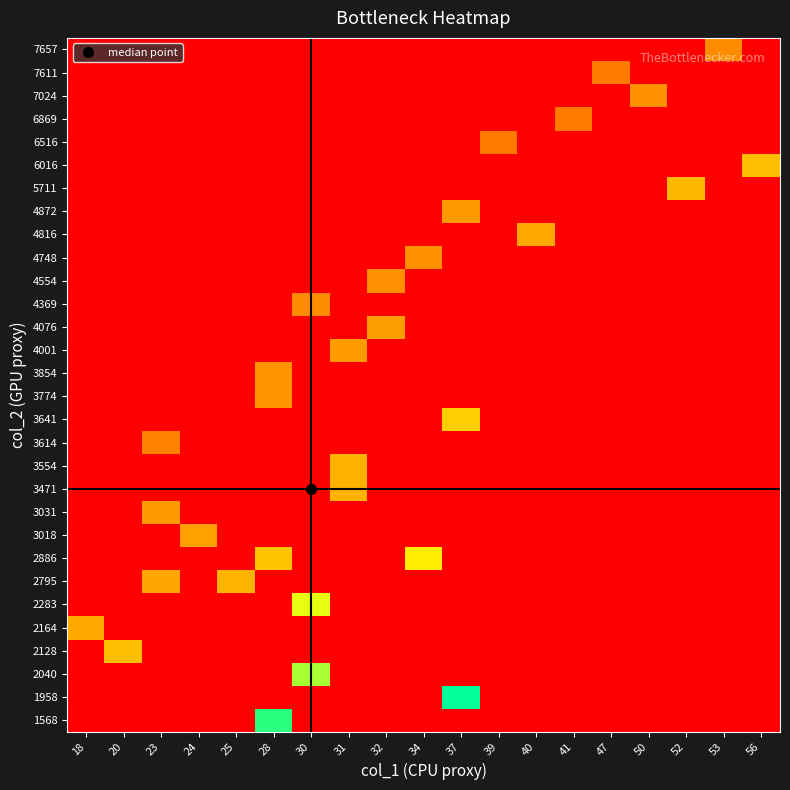

At 56, list the series in order from largest to smallest.

6016, 1568, 1958, 2040, 2128, 2164, 2283, 2795, 2886, 3018, 3031, 3471, 3554, 3614, 3641, 3774, 3854, 4001, 4076, 4369, 4554, 4748, 4816, 4872, 5711, 6516, 6869, 7024, 7611, 7657